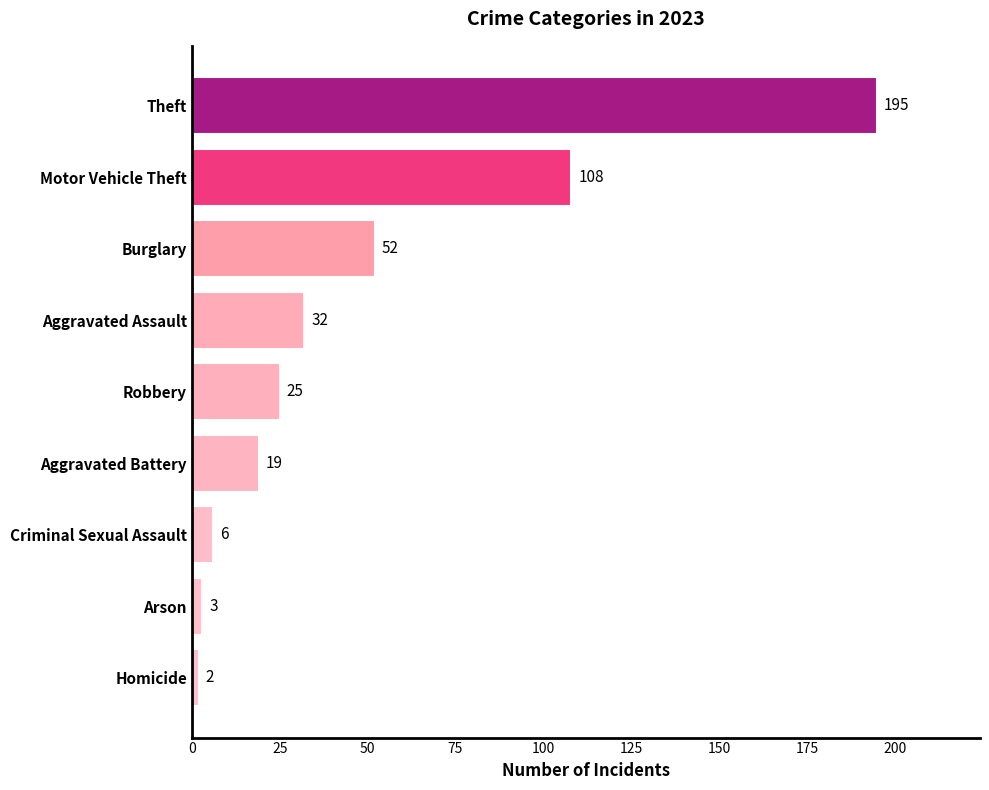

True or false: the data shows 33 at Aggravated Battery.

False